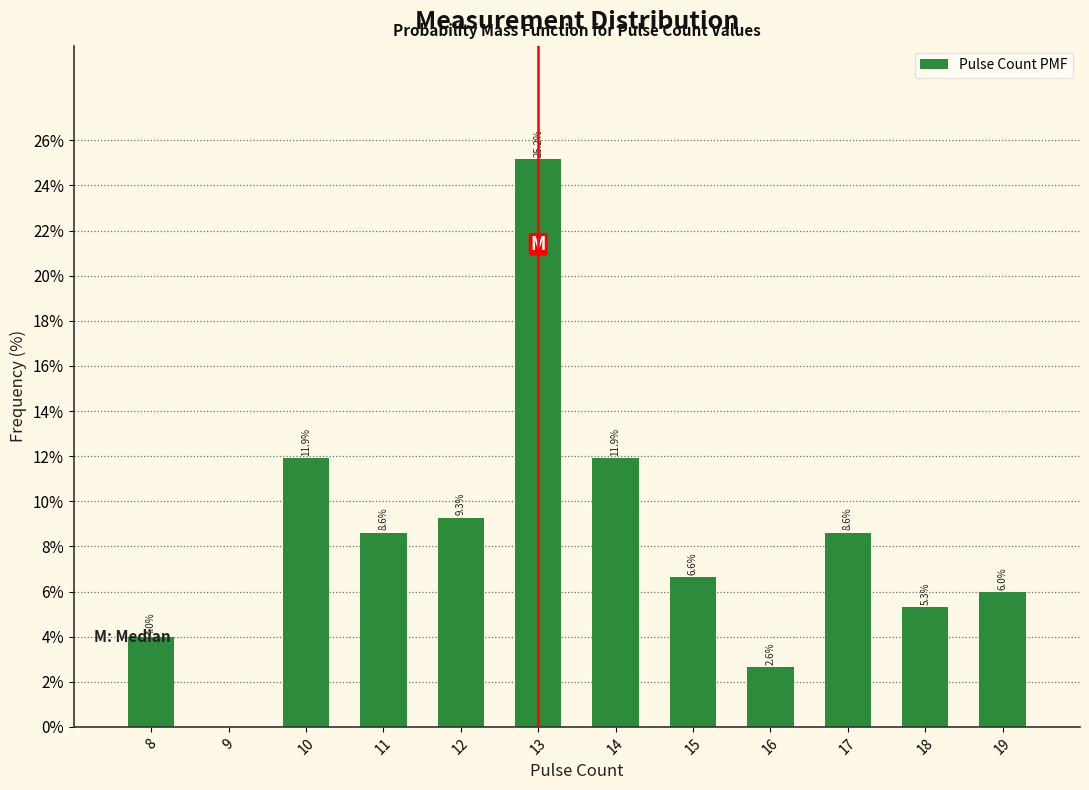

Over which range of the x-axis is the bar tallest?

12.5 to 13.5